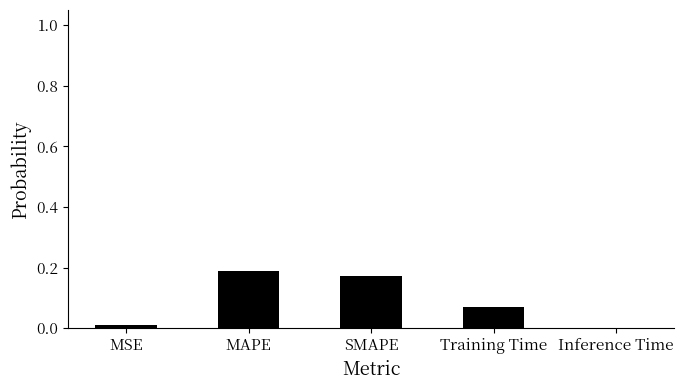

How many data points does each series have?

5